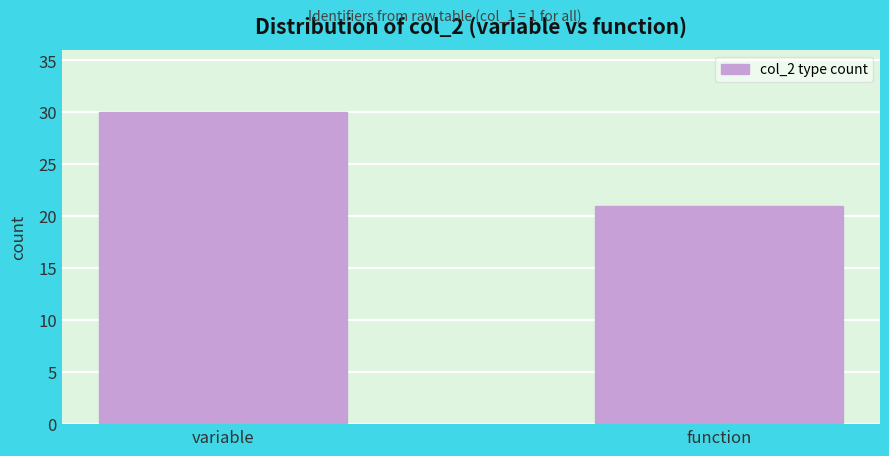

Reading left to right, extract all data points from this chart.

variable=30	function=21